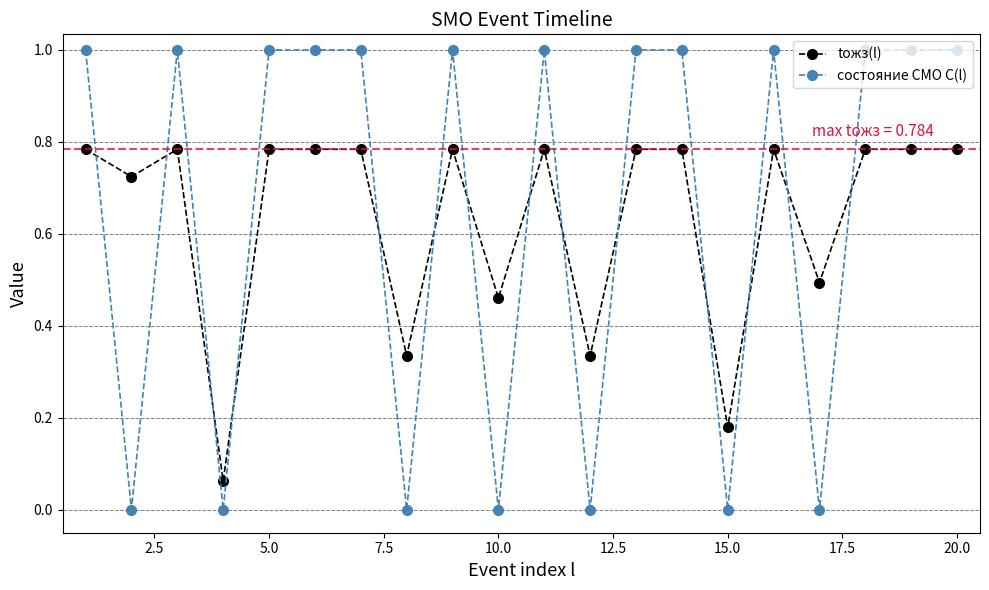

True or false: состояние СМО C(l) and tожз(l) intersect in this chart.

True